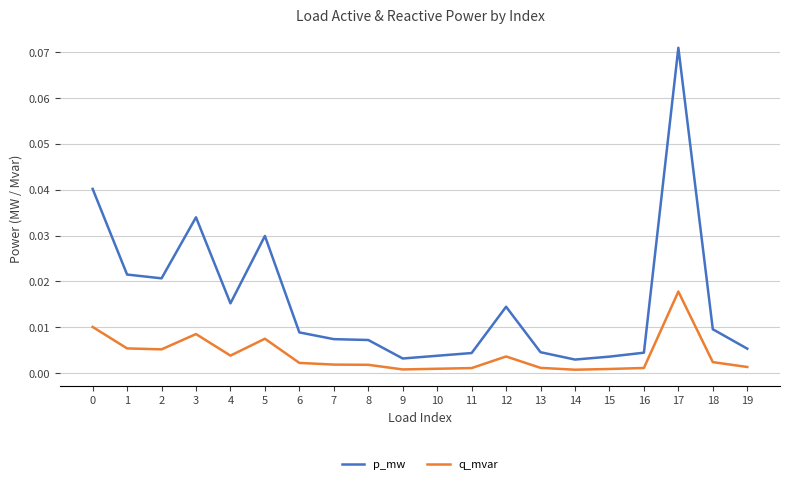

Is it true that q_mvar equals 0.0 at 19?

True